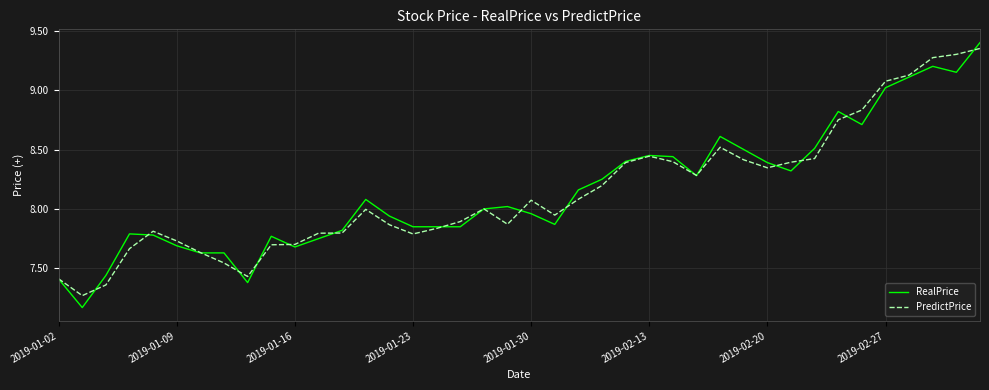

True or false: PredictPrice and RealPrice cross at least once.

True